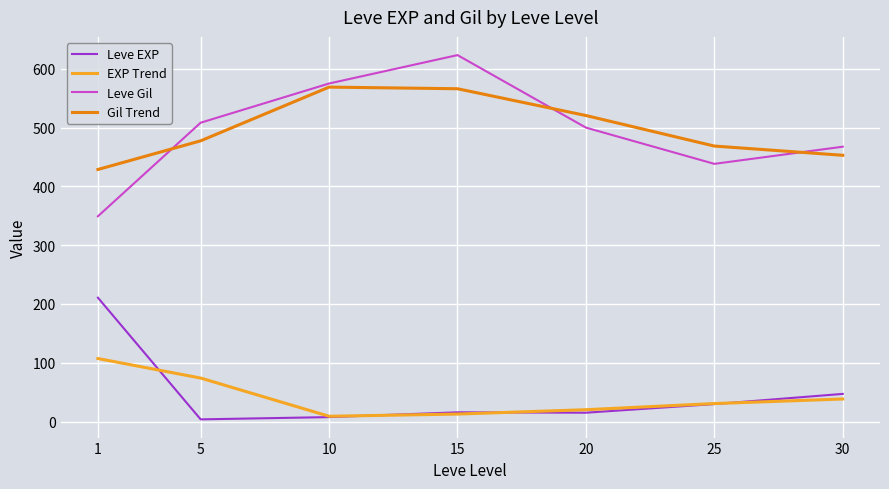

True or false: Leve EXP and Leve Gil cross at least once.

False